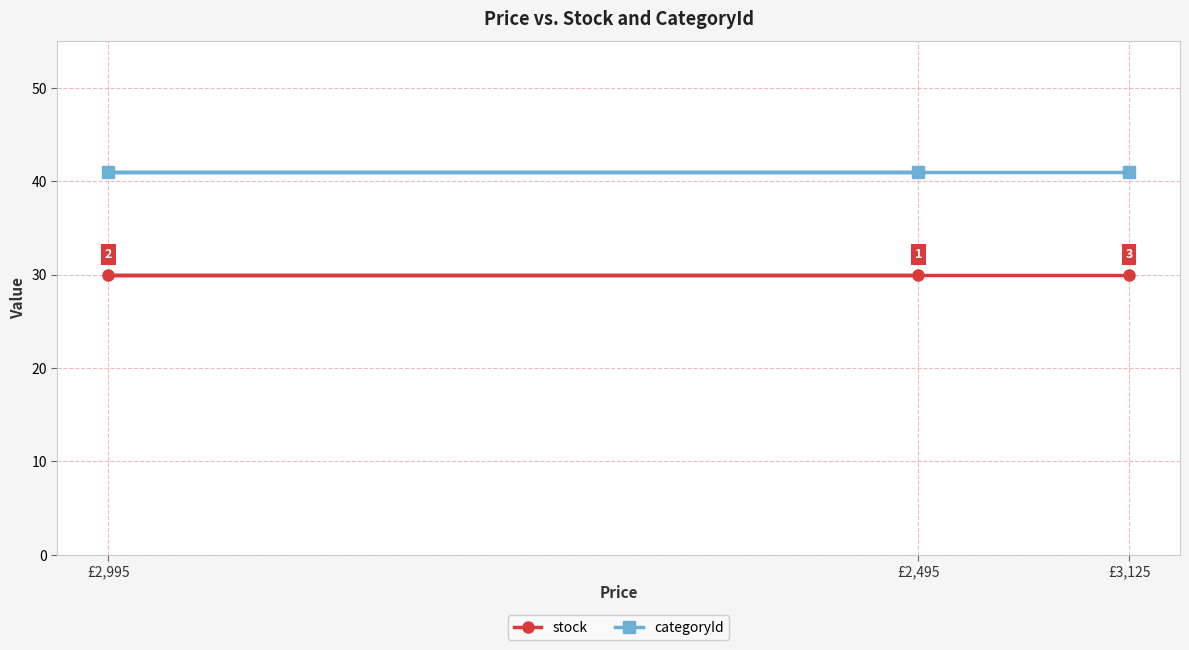

What is the label of the 1st point from the left?

£2,995